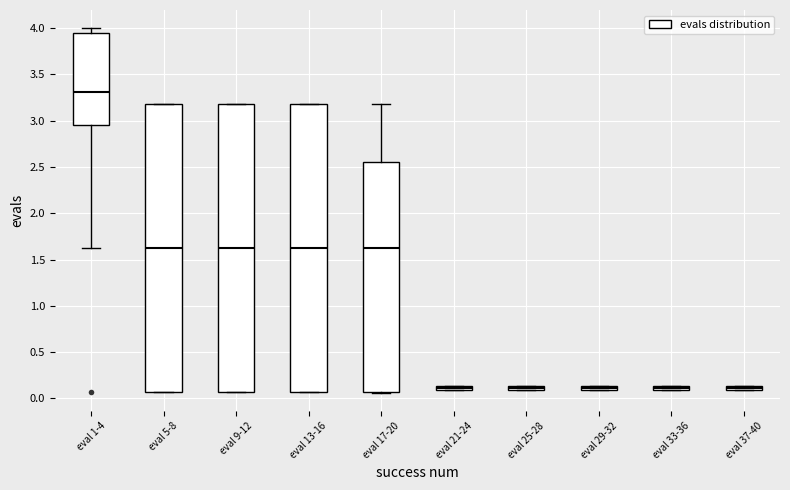

Which box's median line is the highest?

eval 1-4